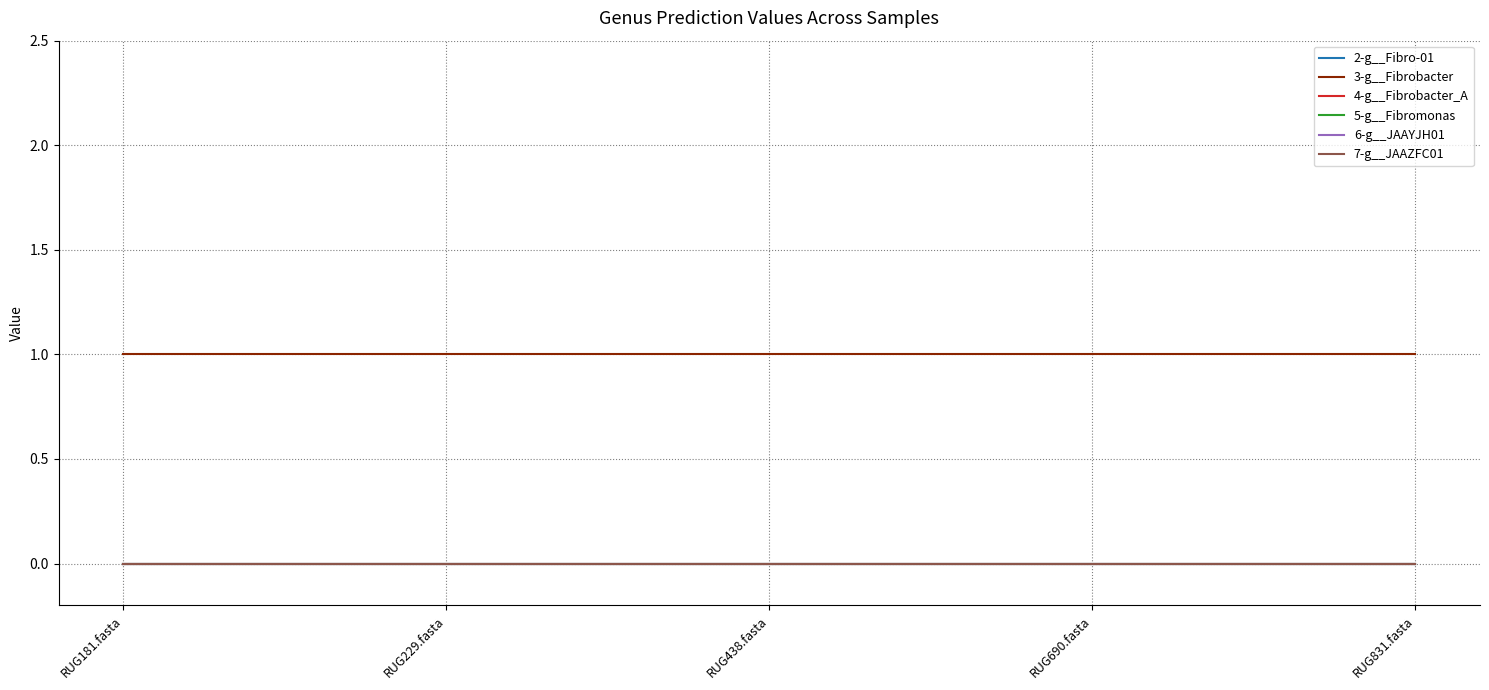

True or false: 7-g__JAAZFC01 and 2-g__Fibro-01 intersect in this chart.

False